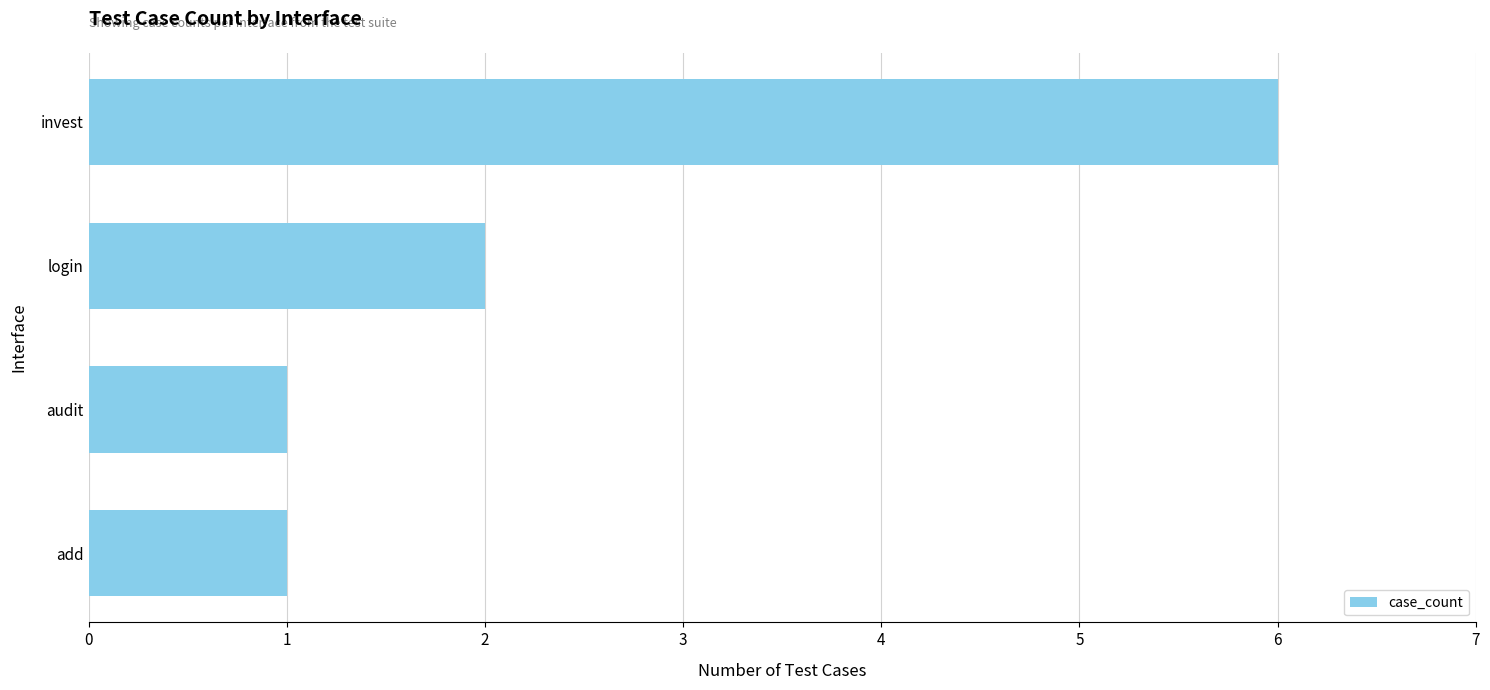

Where is the data nearest to the value 3?

login